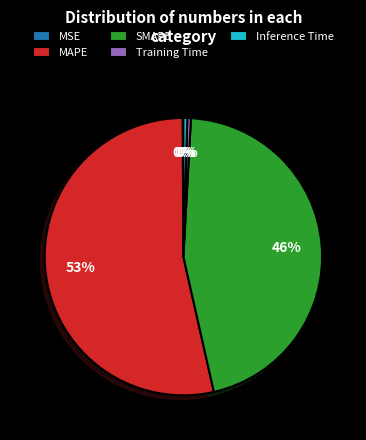

Which slice is the largest?

MAPE